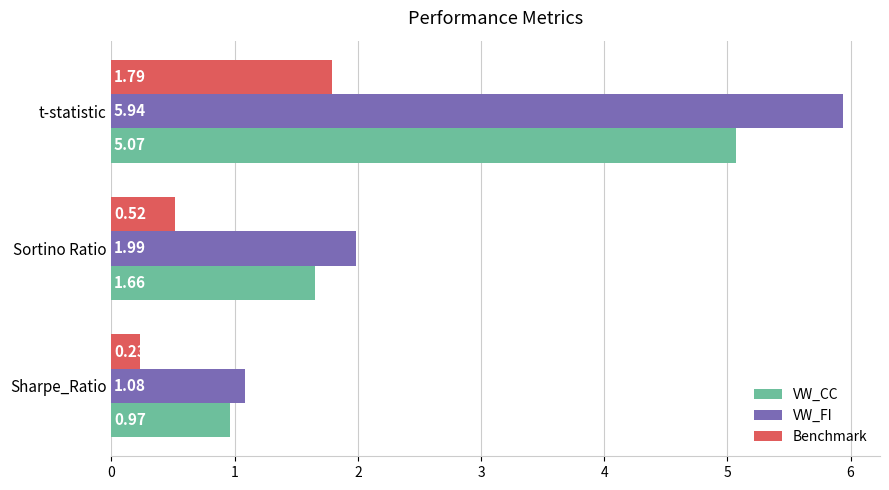

List the series in order of their peak value, highest first.

VW_FI, VW_CC, Benchmark